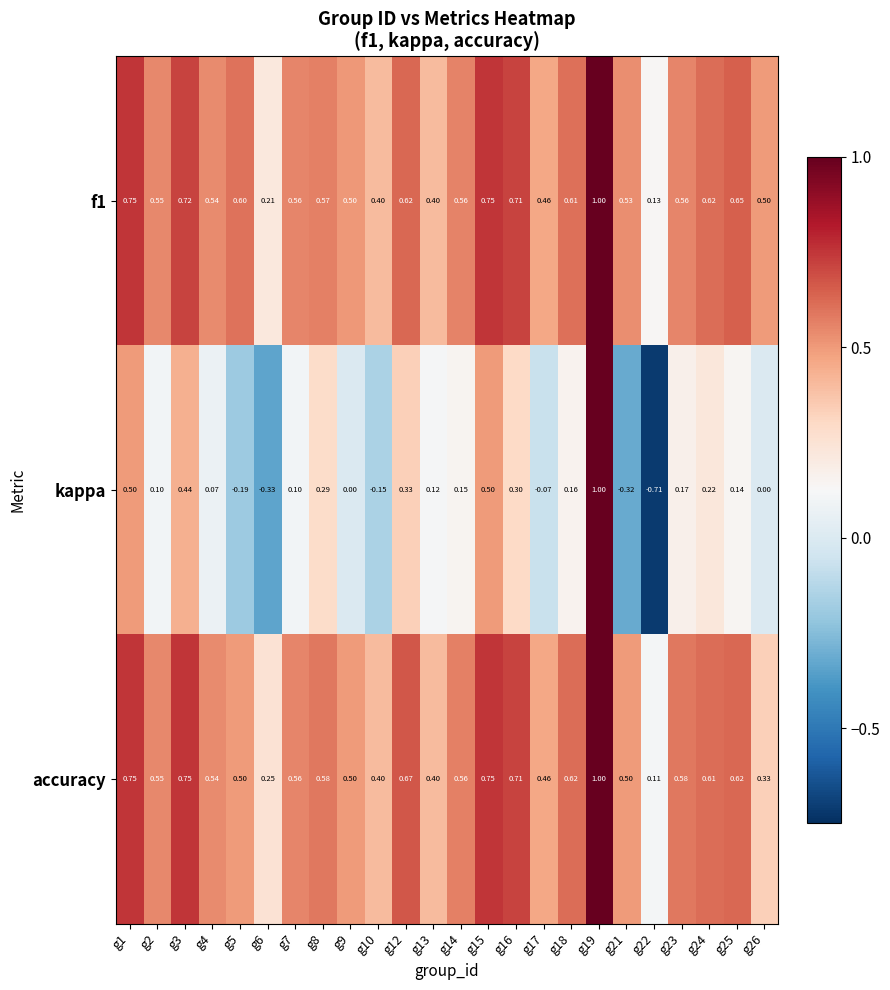

At how many categories does at least one series exceed 0?

24